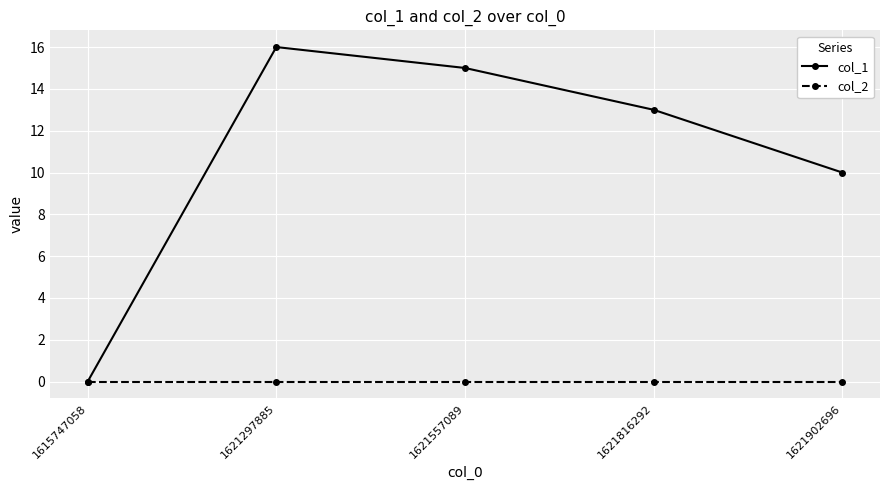

At which category is the sum across all series the highest?

1621297885